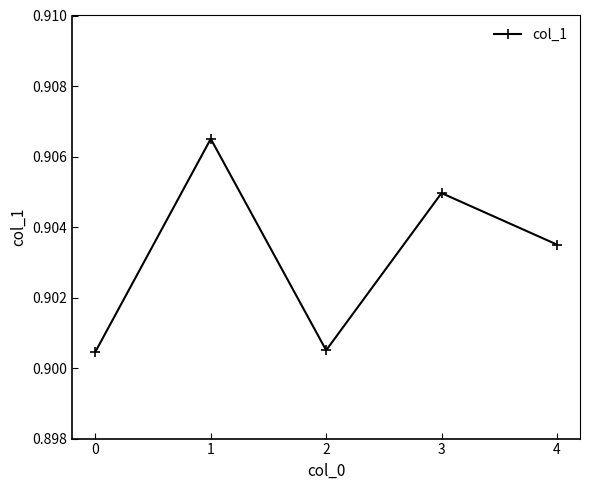

Where is the first local minimum?

2